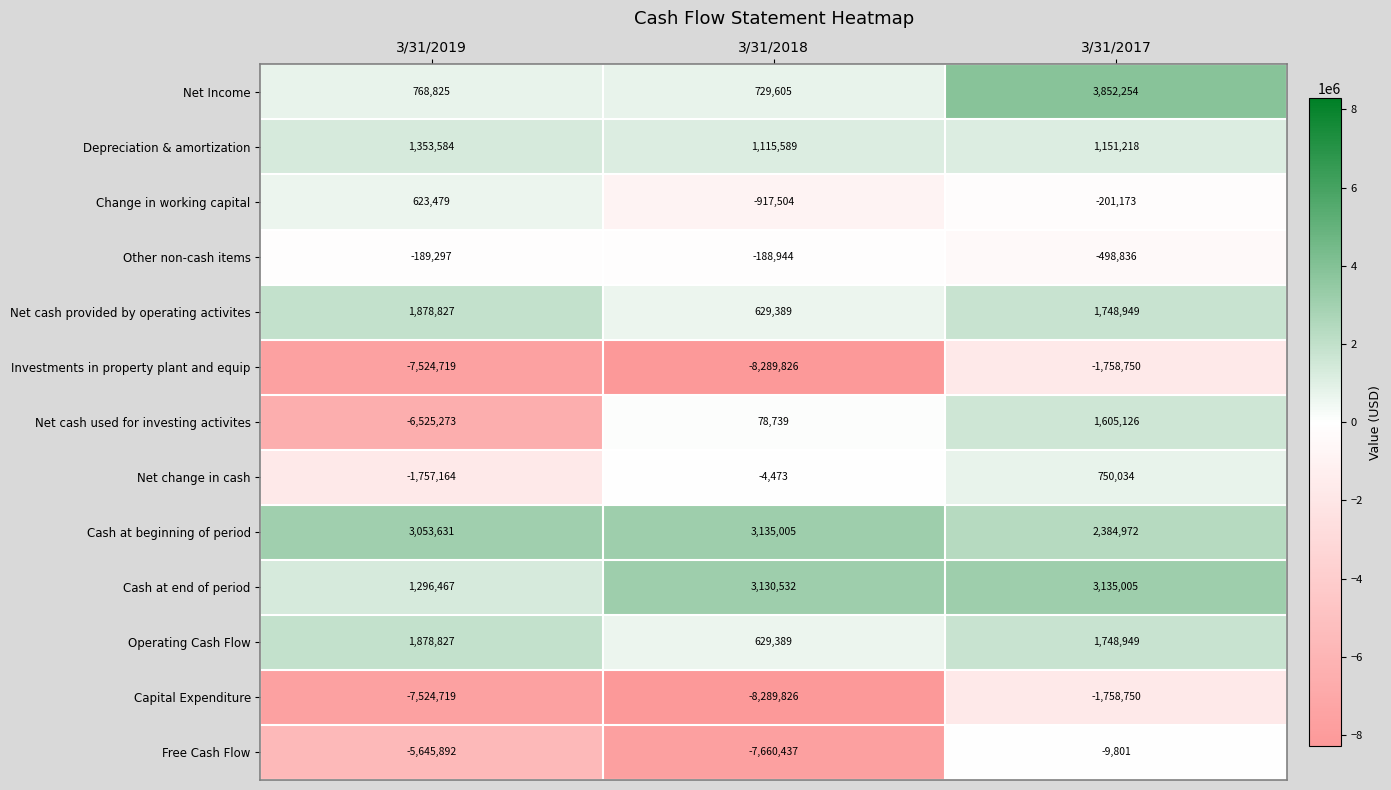

How many distinct data groups are displayed?

13